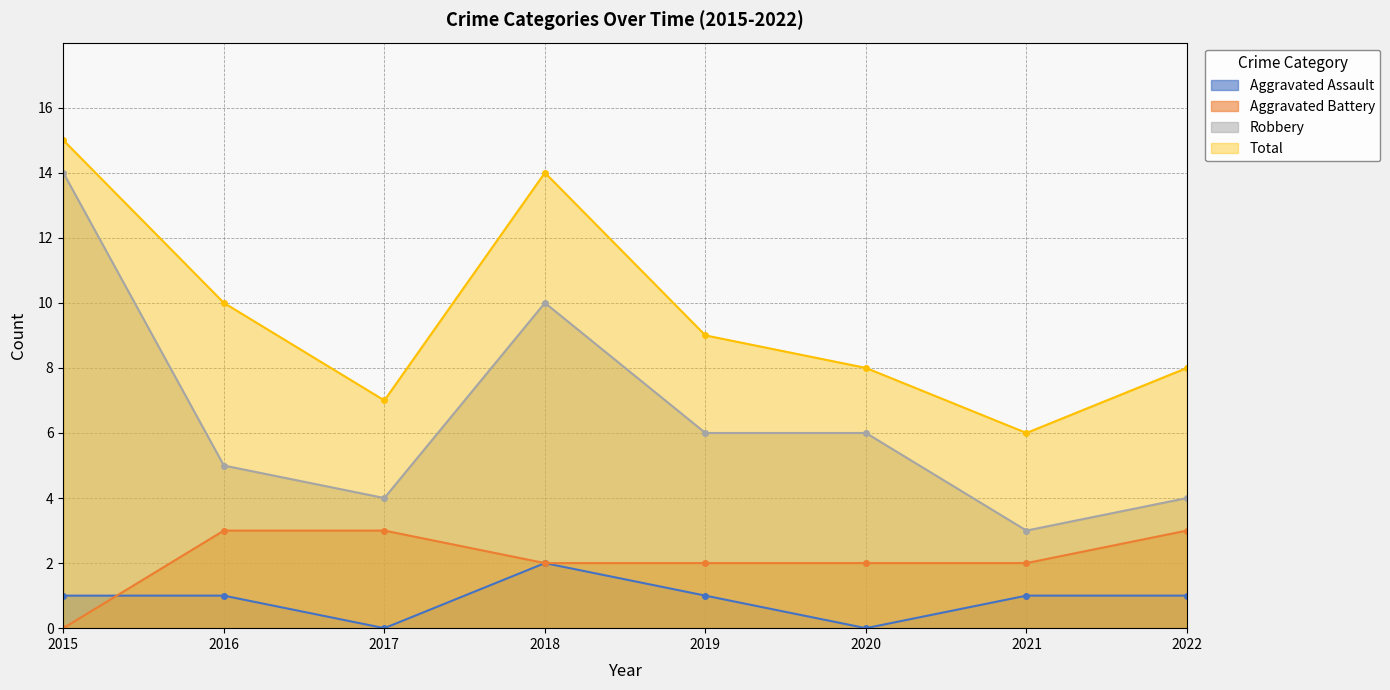

What is the value of the Total point at the 1st from the left?

15